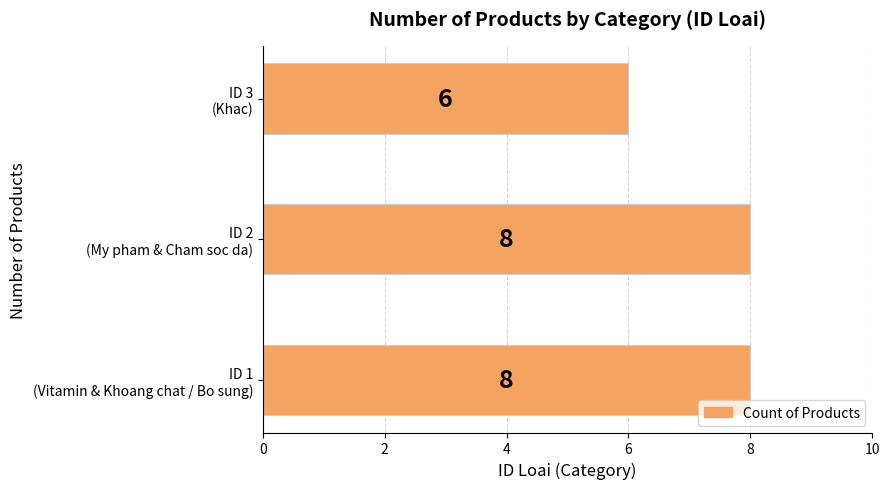

Count the number of categories in the chart.

3